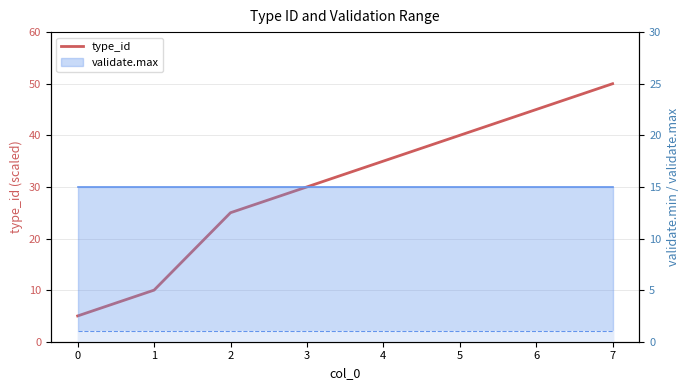

List the labels in order of value, smallest first.

0, 1, 2, 3, 4, 5, 6, 7